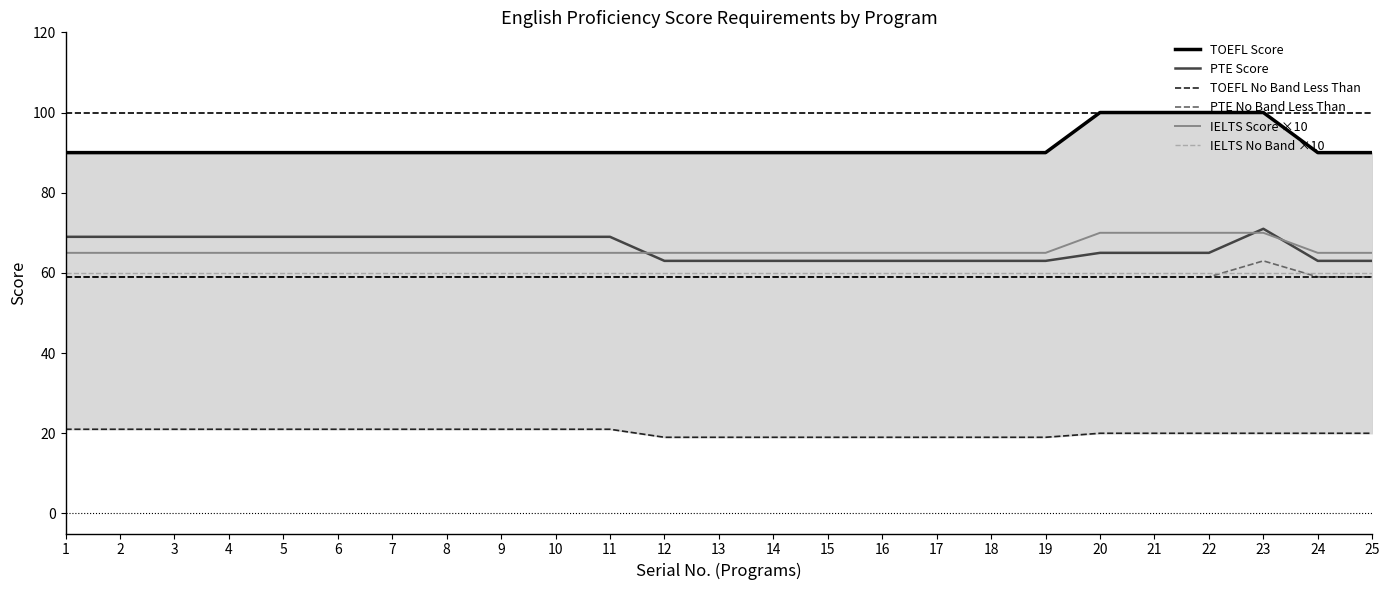

Which has a higher value, 12 or 3?

12